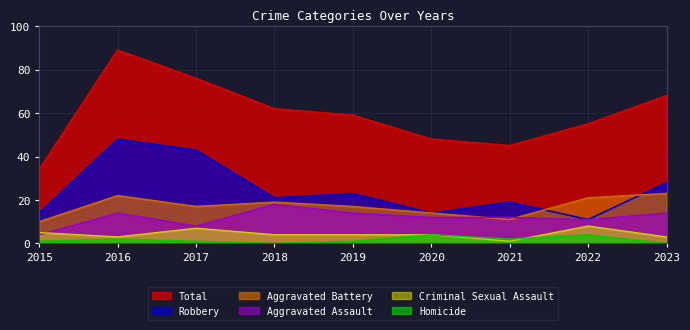

How many data points in Criminal Sexual Assault are above 4?

3